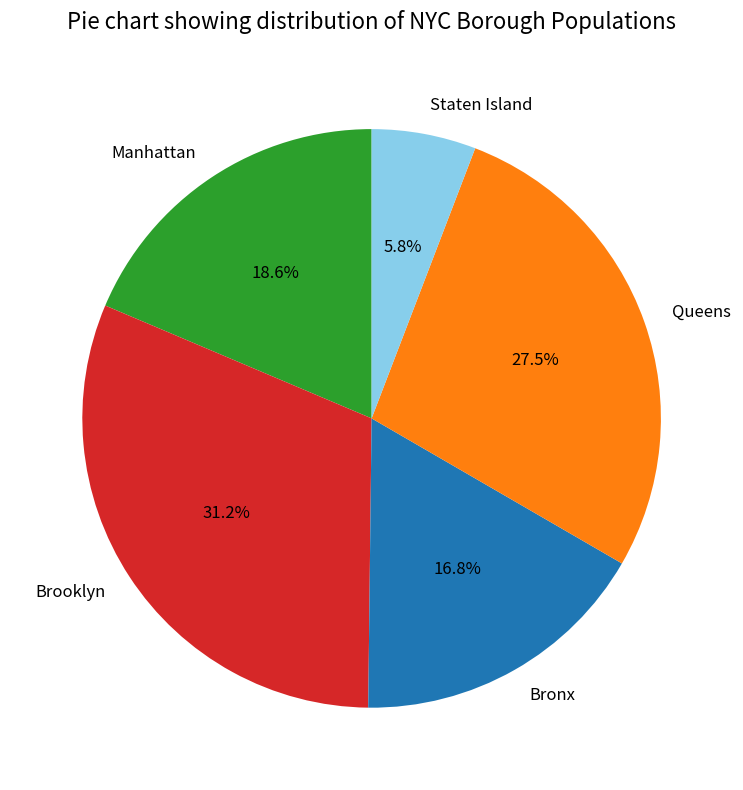

To the nearest percent, what percentage of the pie is Staten Island?

6%